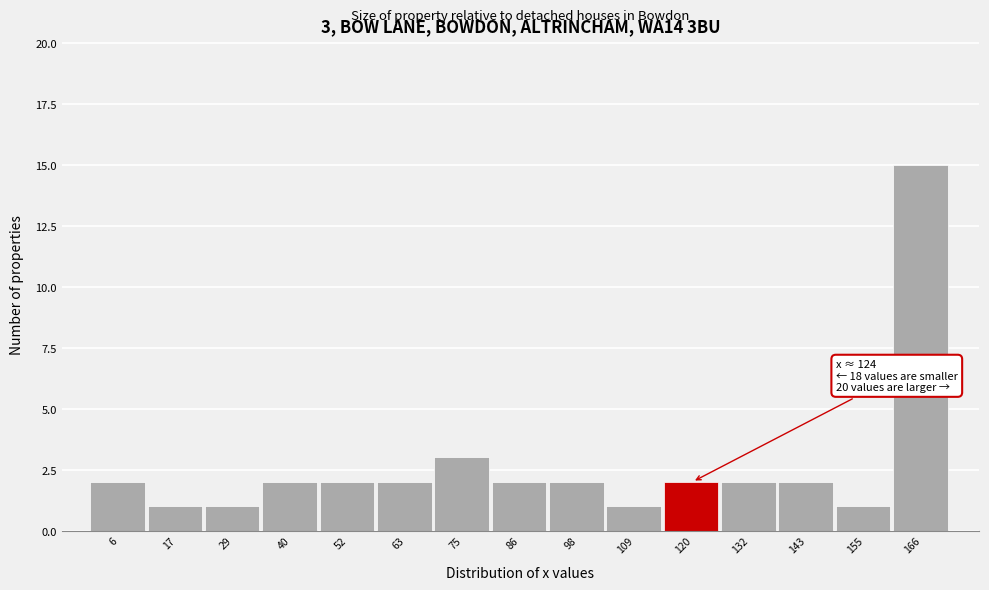

Which range on the x-axis has the tallest bar?

160 to 172